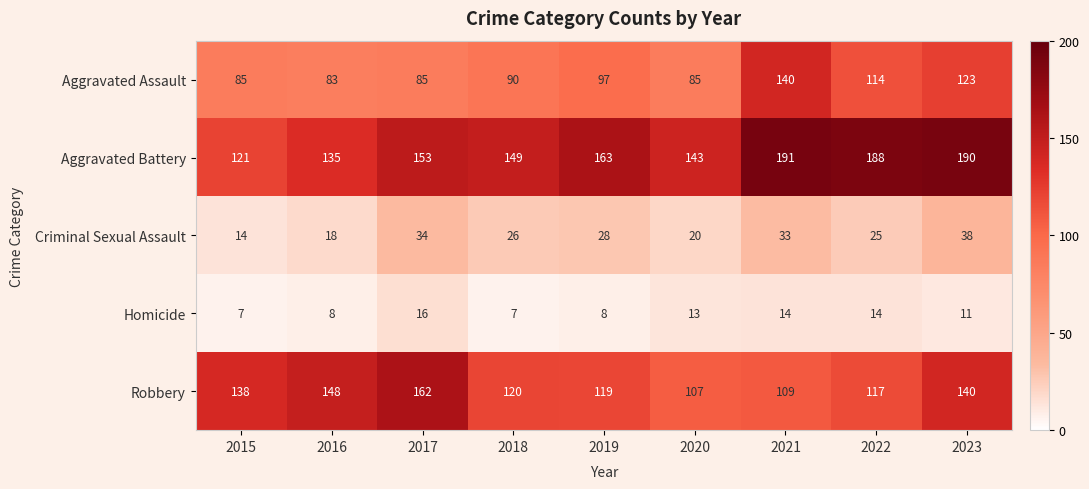

At which category is the sum across all series the highest?

2023